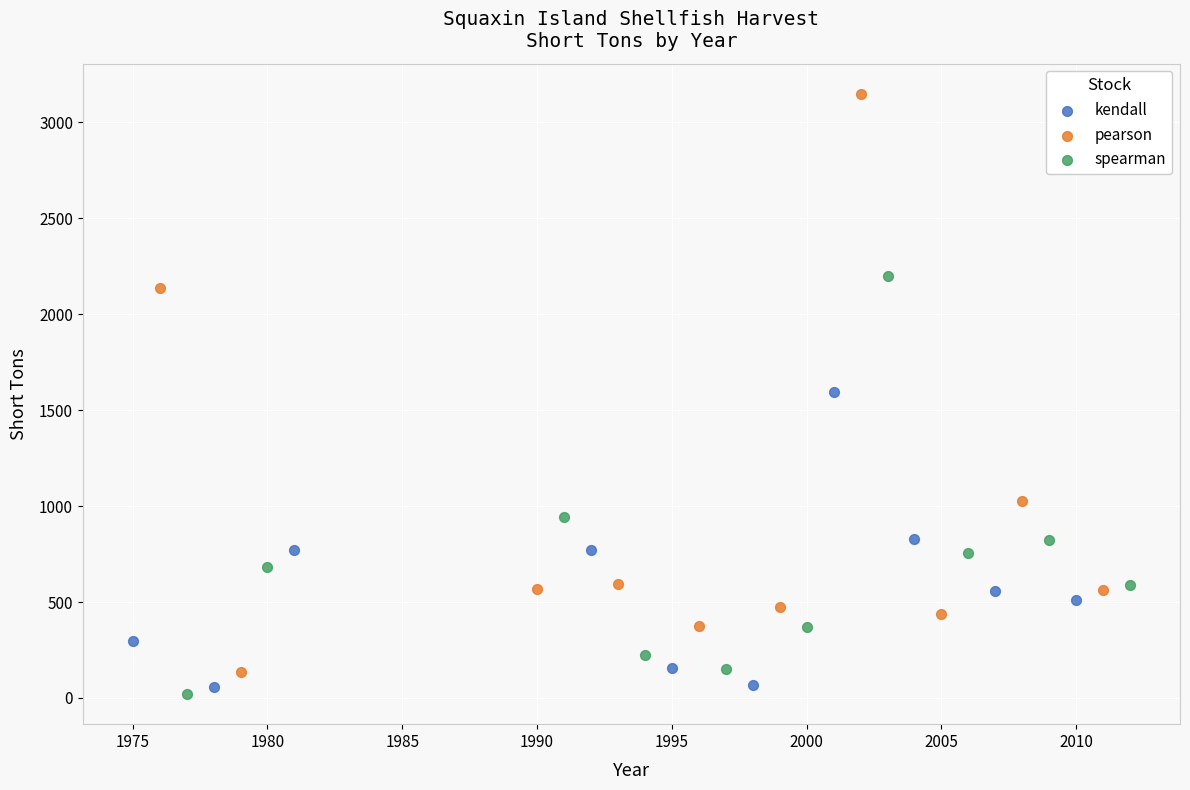

What are all the series names shown in the legend?

kendall, pearson, spearman